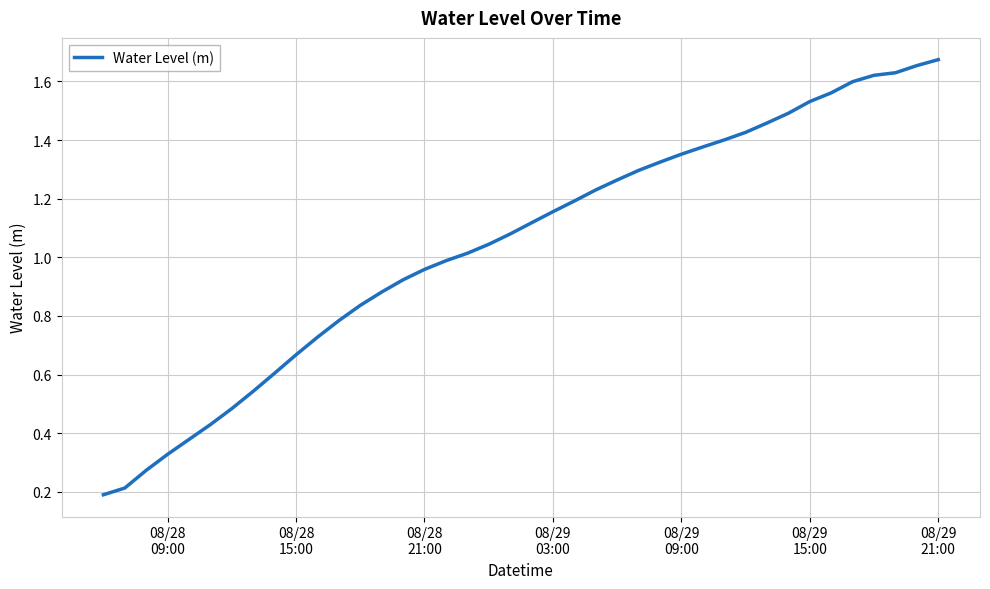

Is this an area chart (filled region under the line)?

No